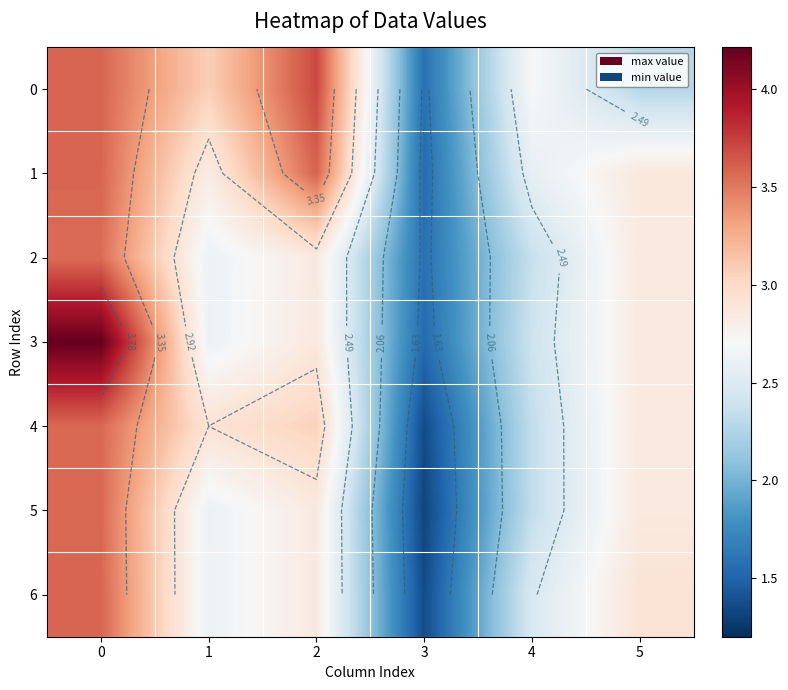

What is the difference between the maximum and minimum values in the 2 series?

2.0